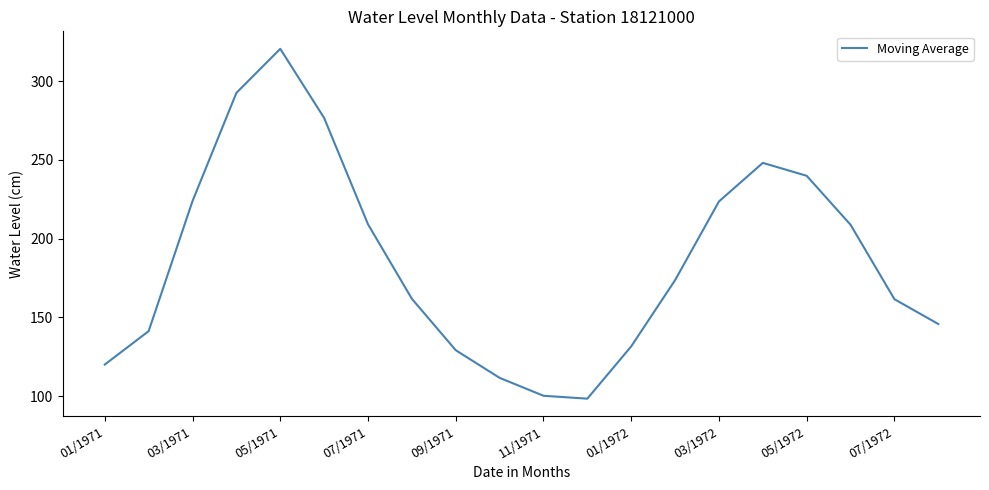

What is the difference between the maximum and minimum values?

222.2